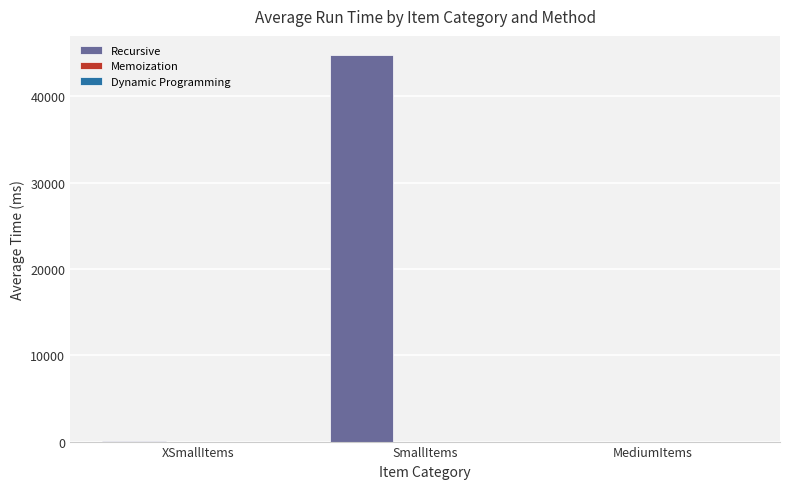

What is the sum of all Recursive values?

44802.9